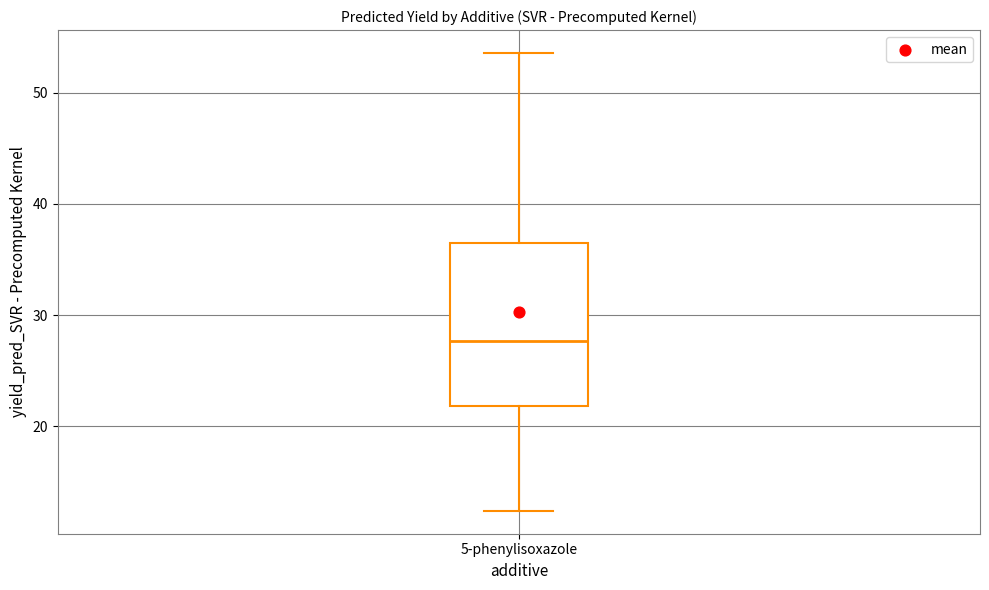

Read this box plot against the y-axis: the position of the median line, the range covered by the box, and the ends of both whiskers. The values are not printed on the chart, so give them approximately, as read against the axis.

median 28, box 22 to 36, whiskers 12 to 54